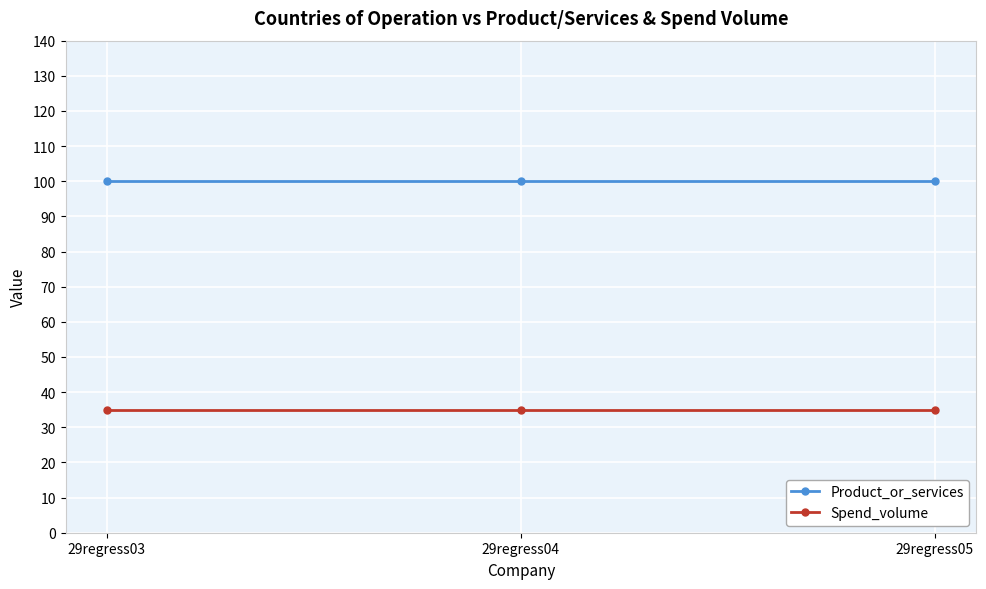

What is the lowest value of the Spend_volume series?

35